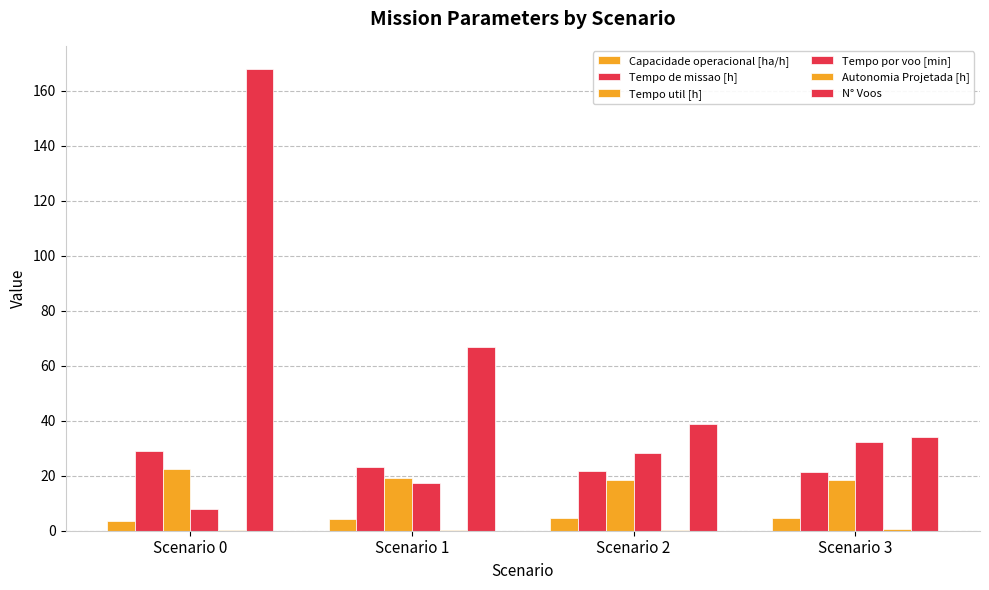

Which category has the lowest value in the Autonomia Projetada [h] series?

Scenario 0